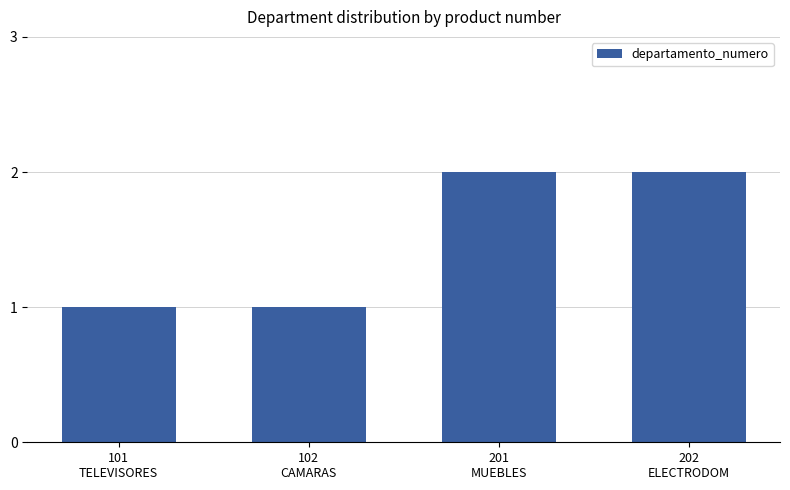

Reading left to right, extract all data points from this chart.

1	1	2	2